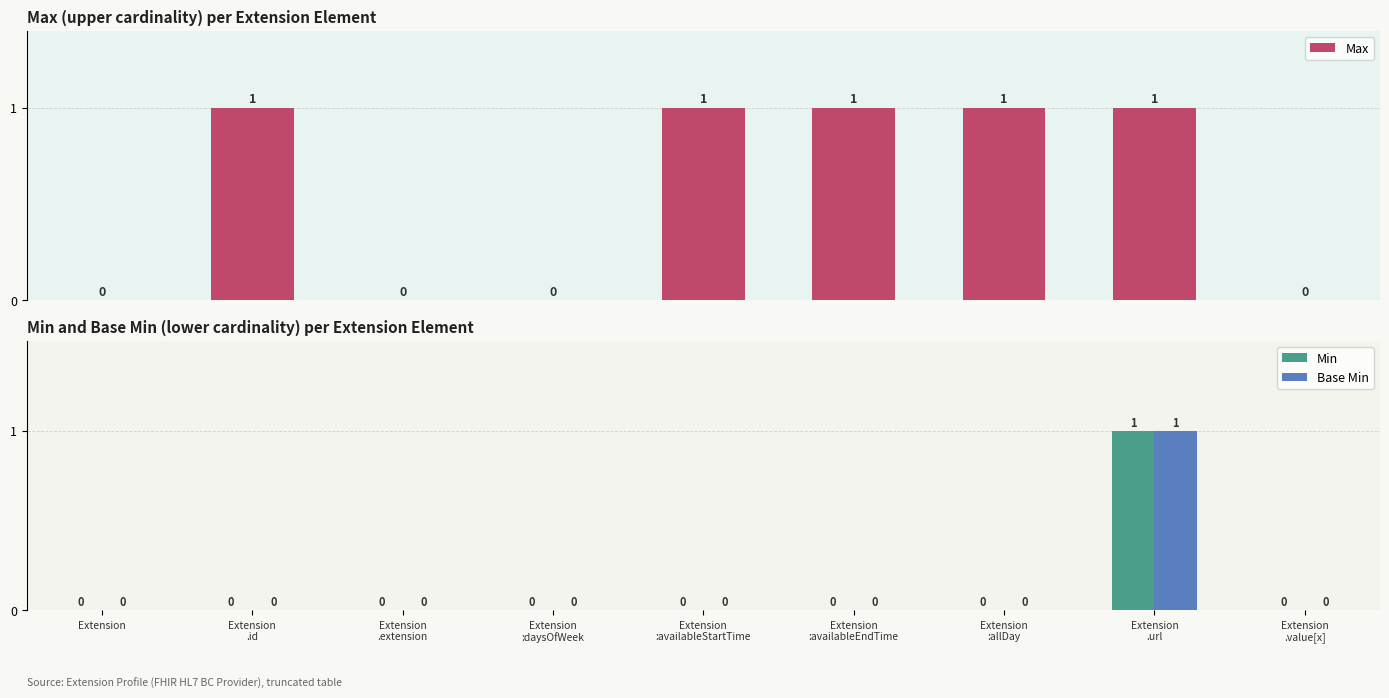

What is the label of the 6th bar from the right?

Extension
:daysOfWeek